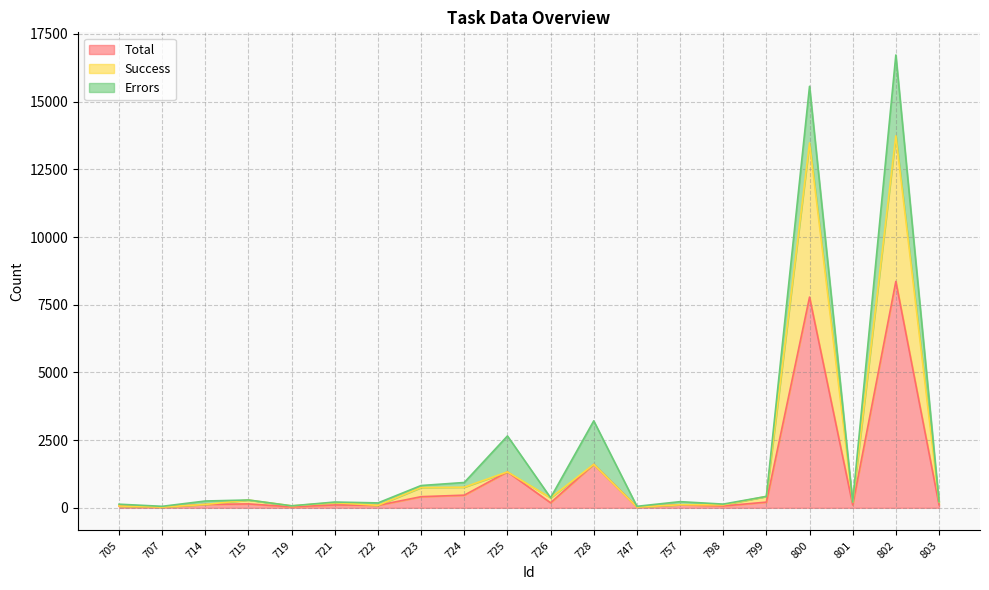

Does the chart display data point markers on the line(s)?

No